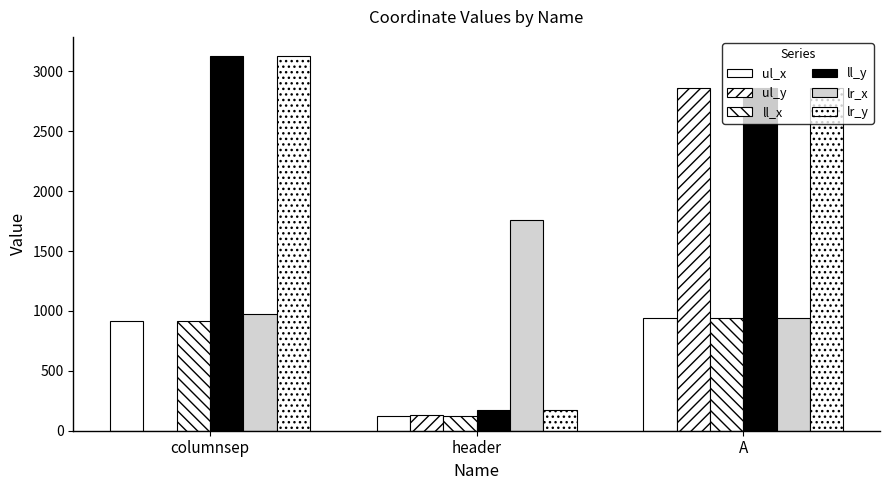

What is the difference between the lr_x values at A and header?

816